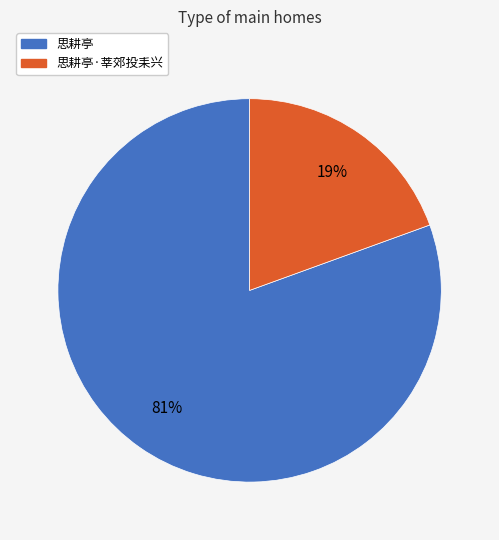

Count the number of slices in the pie.

2